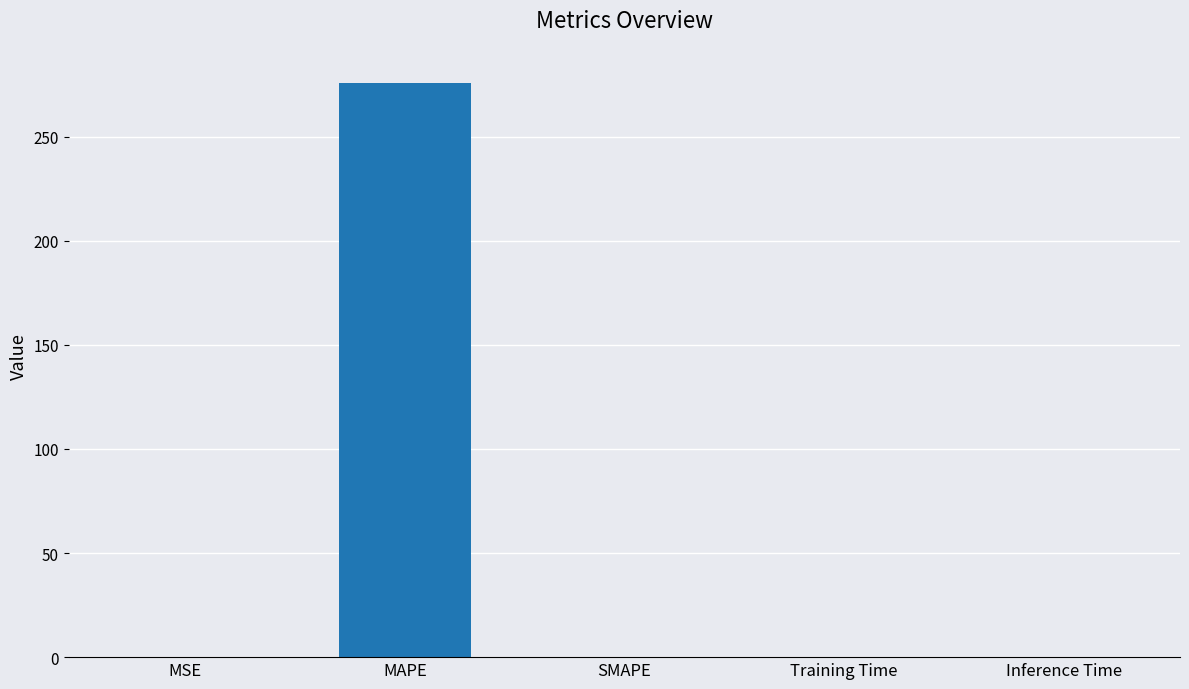

Which has a higher value, SMAPE or MAPE?

MAPE